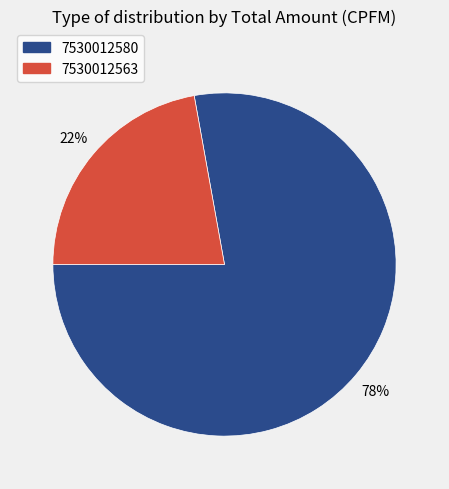

Is it true that 7530012563 is 29% of the pie?

False